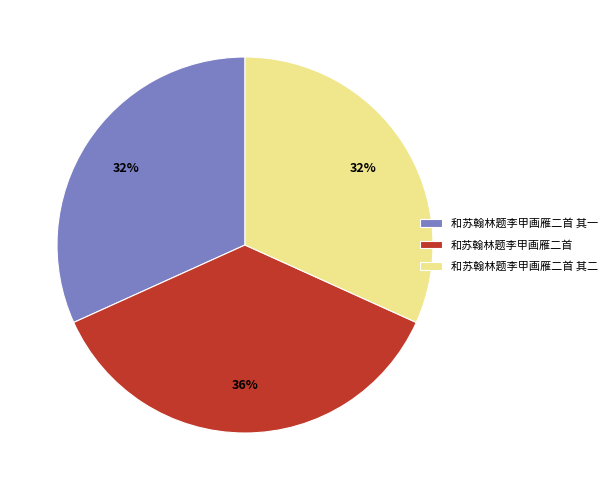

Which category has the biggest portion of the pie?

和苏翰林题李甲画雁二首